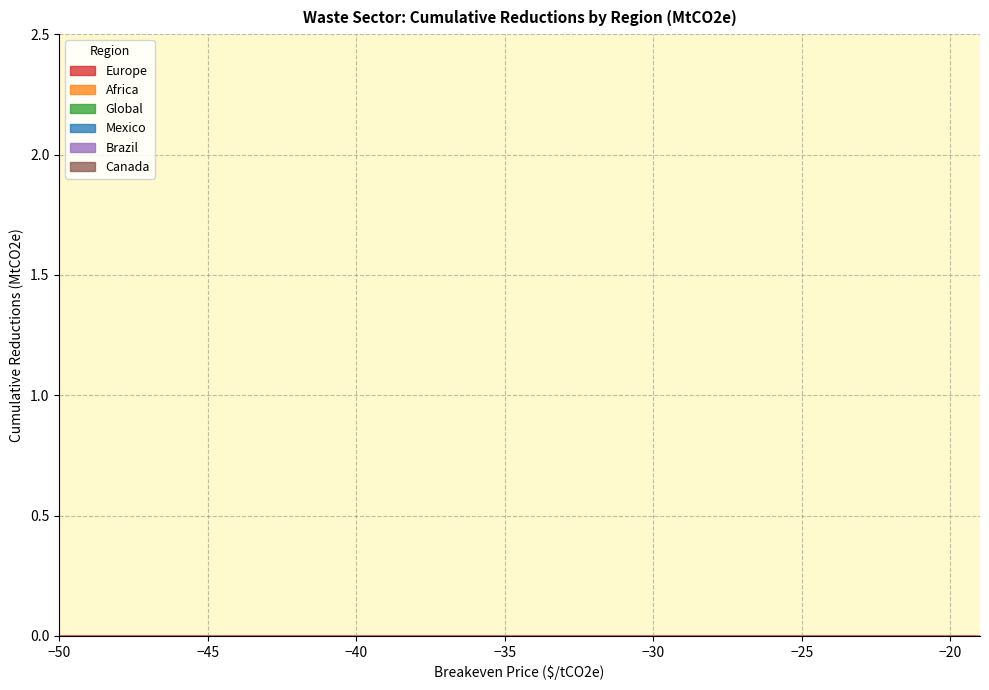

The Canada series shows 0.0 at -50. True or false?

True